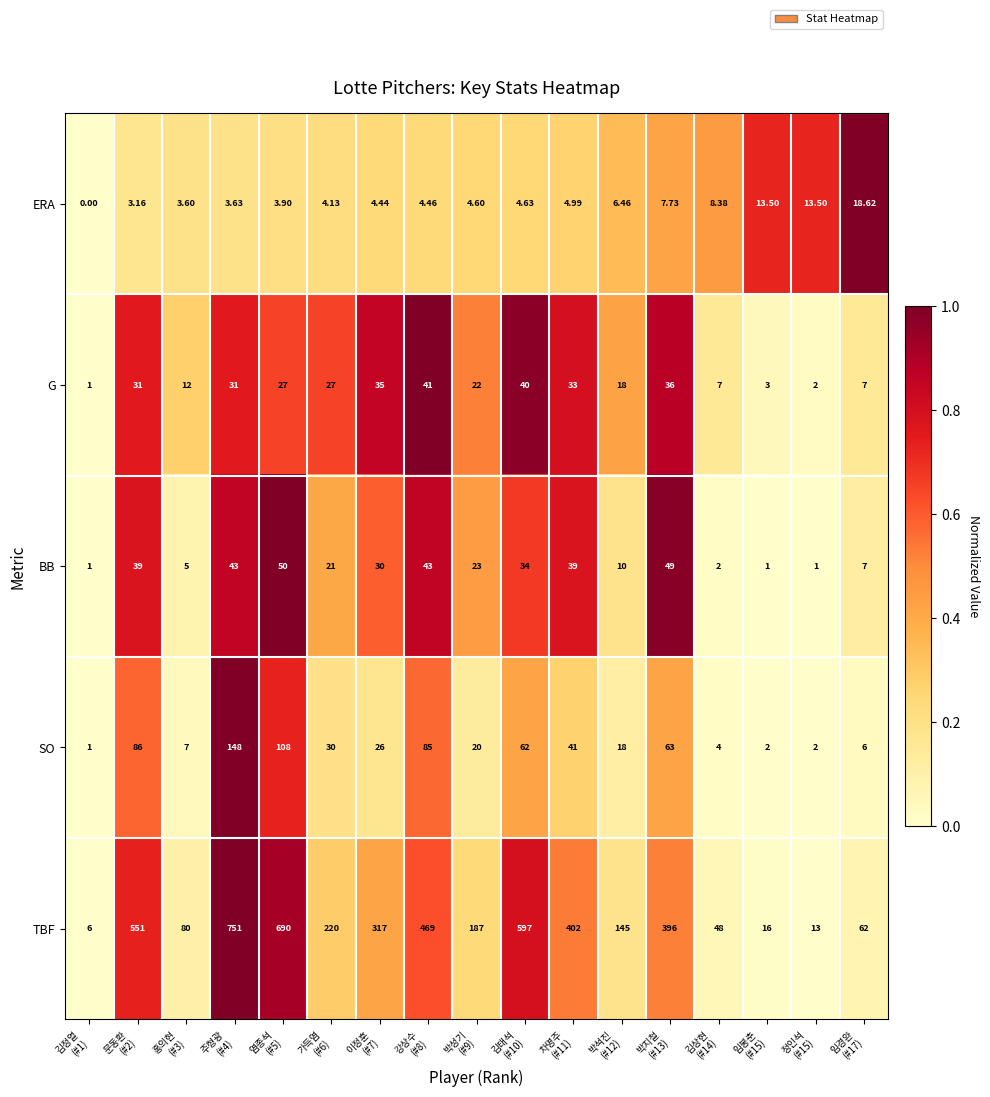

At which category is the sum across all series the highest?

주형광
(#4)